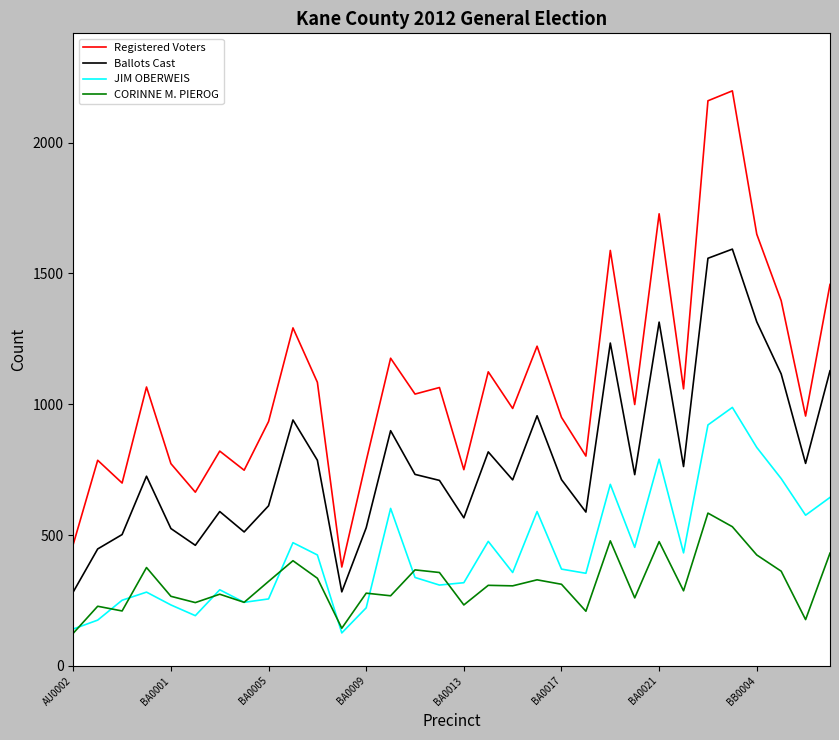

True or false: Ballots Cast and JIM OBERWEIS cross at least once.

False